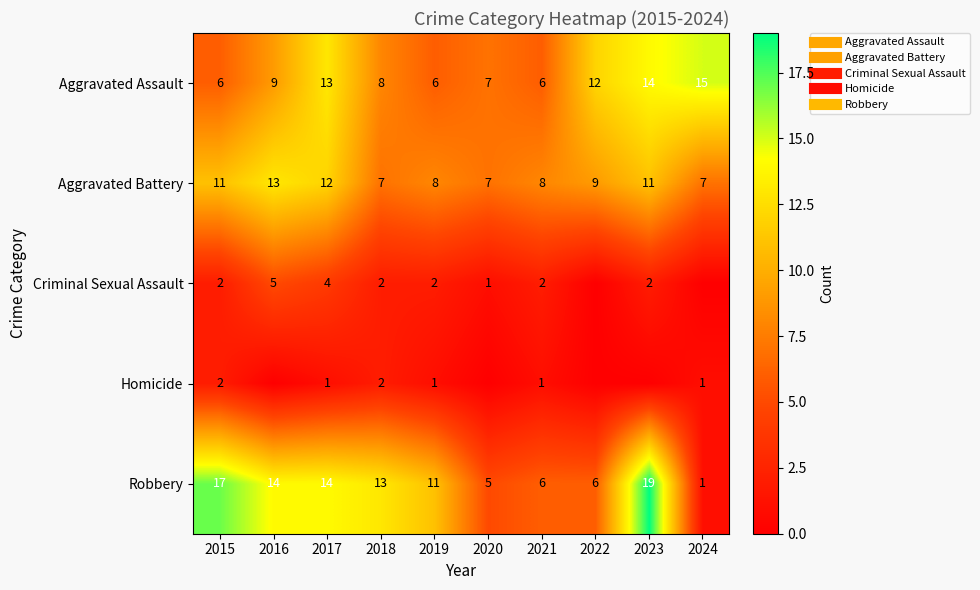

Is the value of Aggravated Battery at 2021 greater than the value of Robbery at 2017?

No